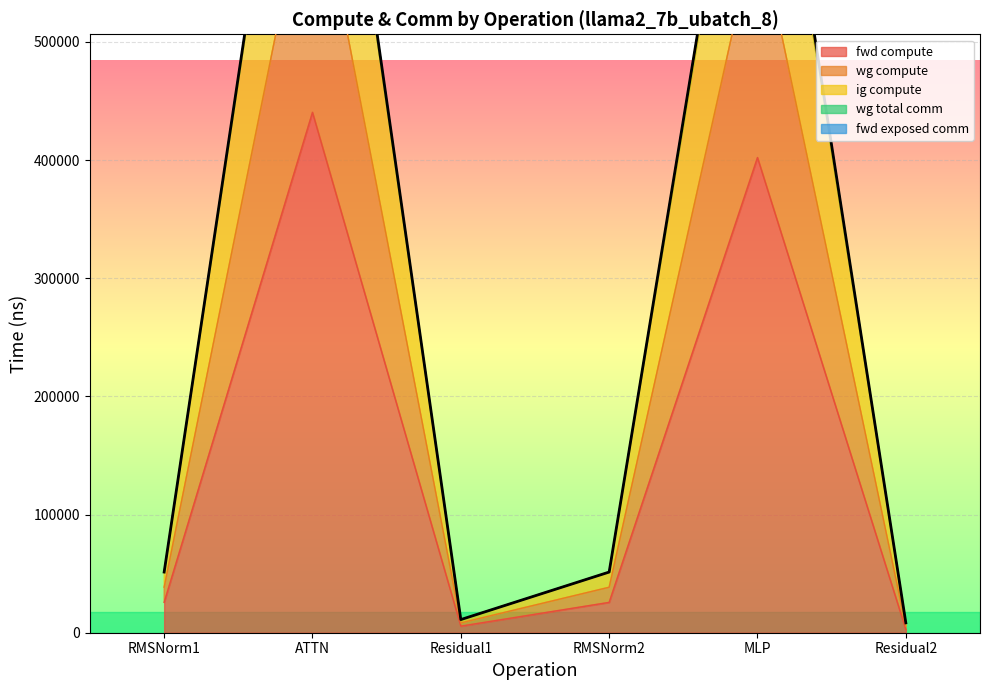

True or false: wg compute and fwd compute intersect in this chart.

False